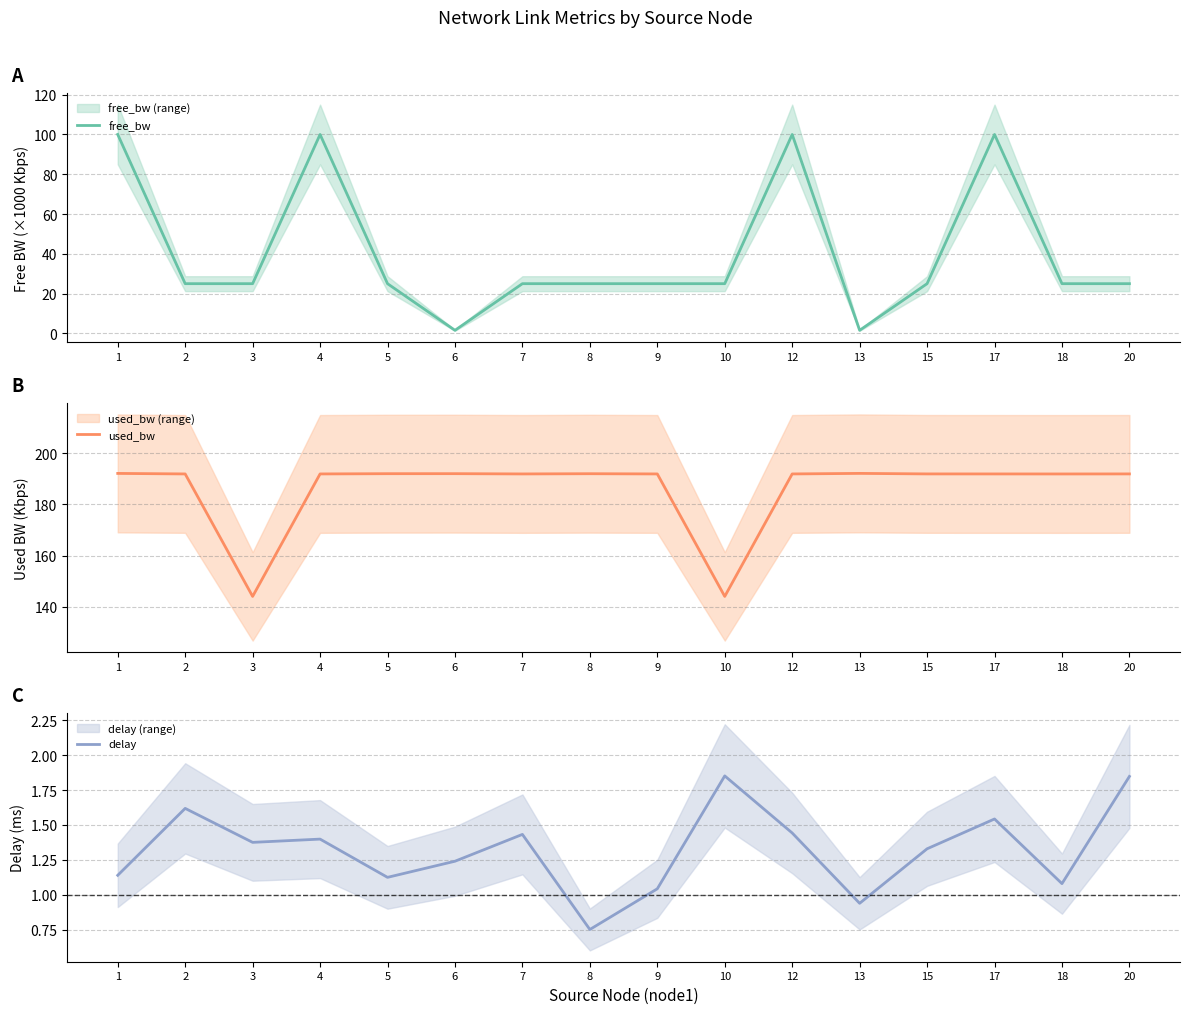

Which series has the largest total across all categories?

used_bw